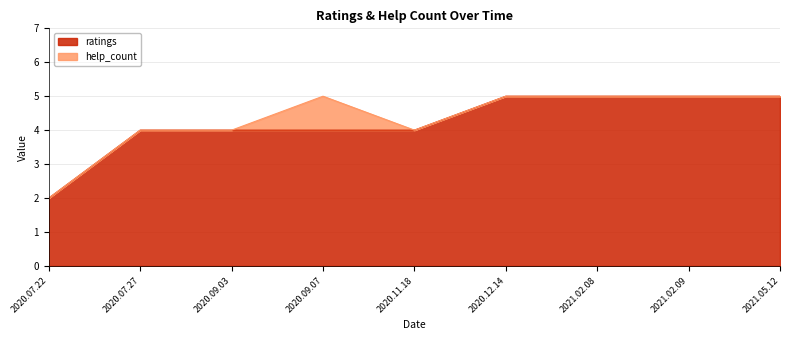

True or false: the data has more than 0 interior local peaks.

False